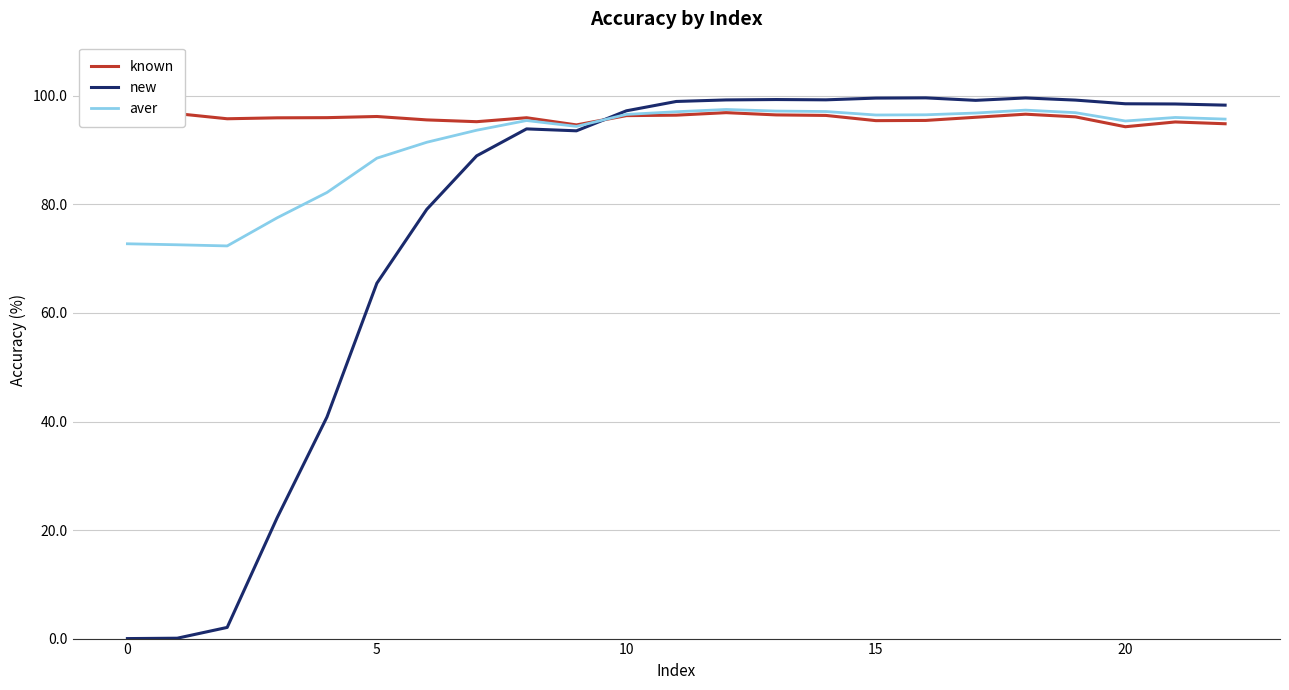

In known, how many points are lower than both neighbors (excluding endpoints)?

5